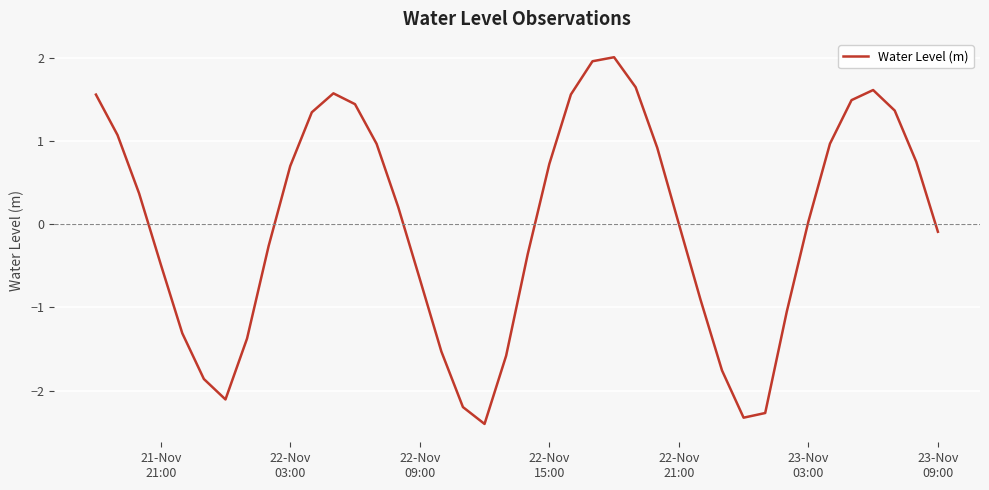

What is the minimum value shown in the chart?

-2.4